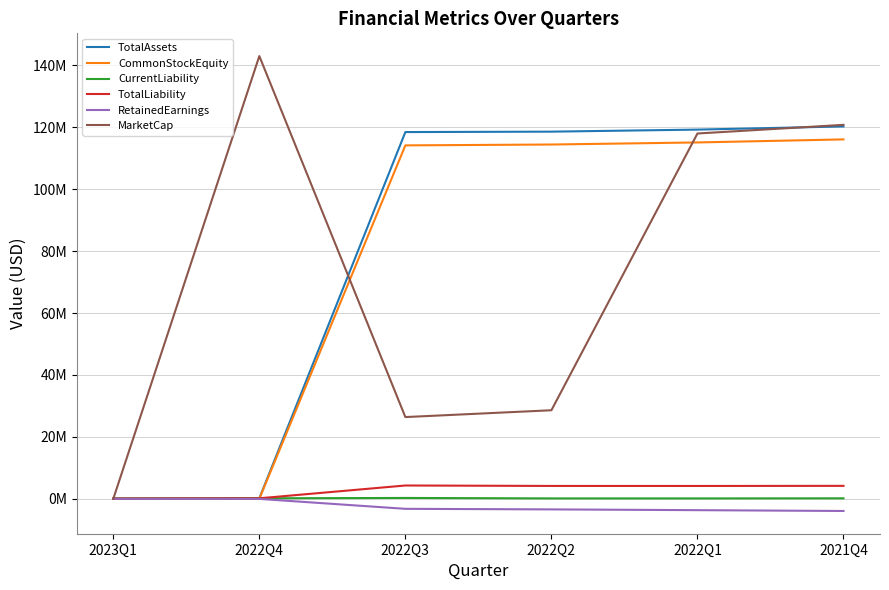

What is the maximum value shown in the chart?

143016300.0